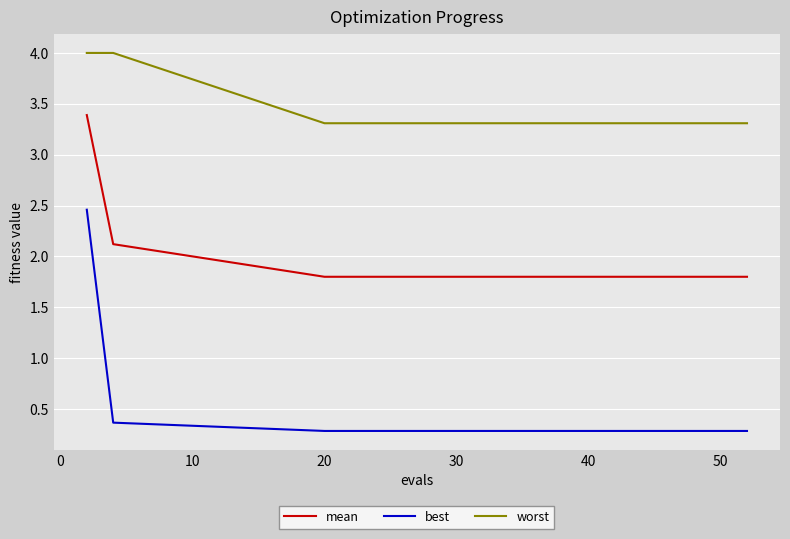

Which series has the largest range (max minus min)?

best